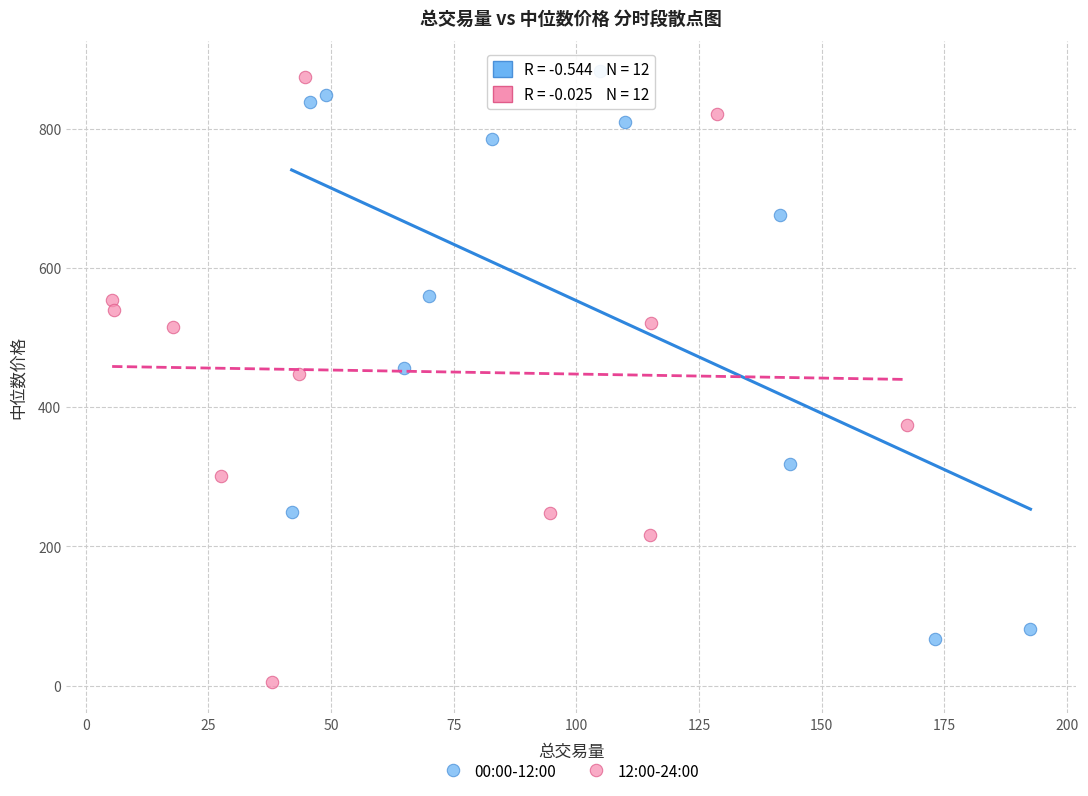

Which series has the largest Y range (max minus min)?

12:00-24:00